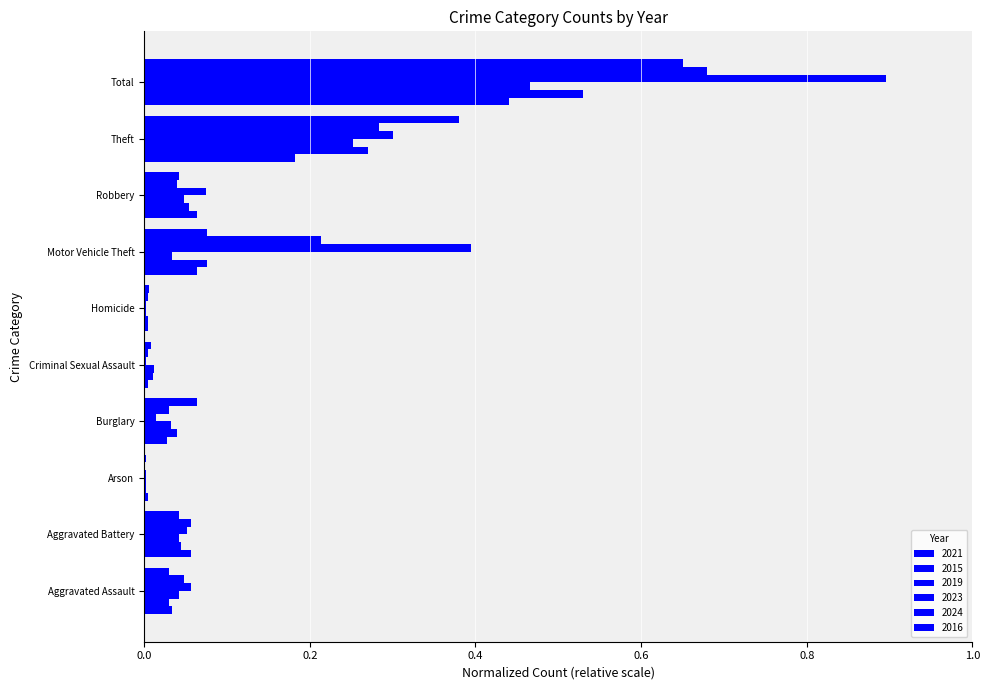

At Aggravated Assault, list the series in order from largest to smallest.

2023, 2024, 2019, 2021, 2015, 2016